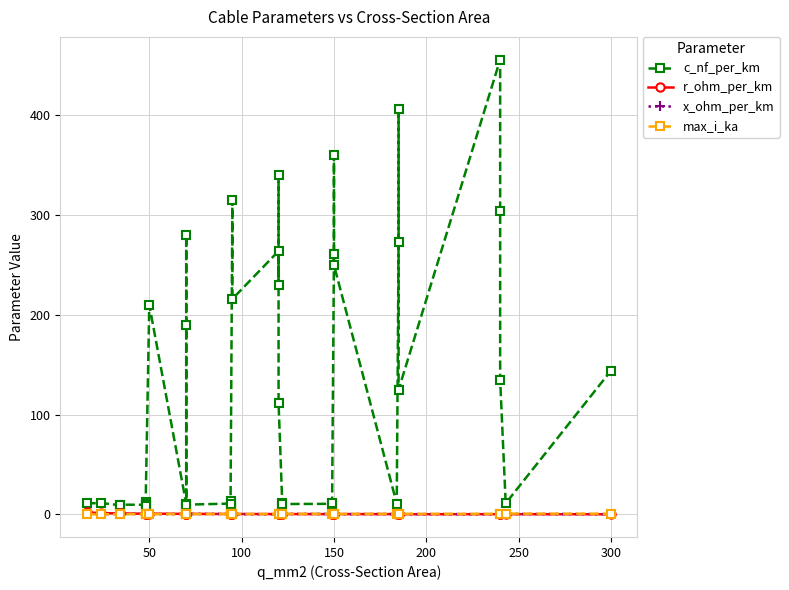

Which series has the largest range (max minus min)?

c_nf_per_km